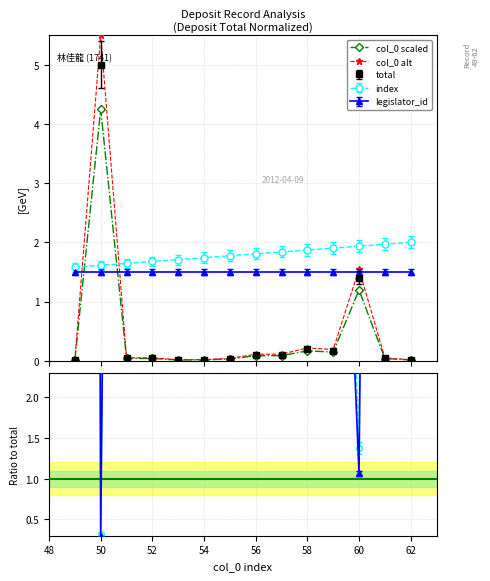

True or false: col_0 scaled and col_0 alt cross at least once.

False